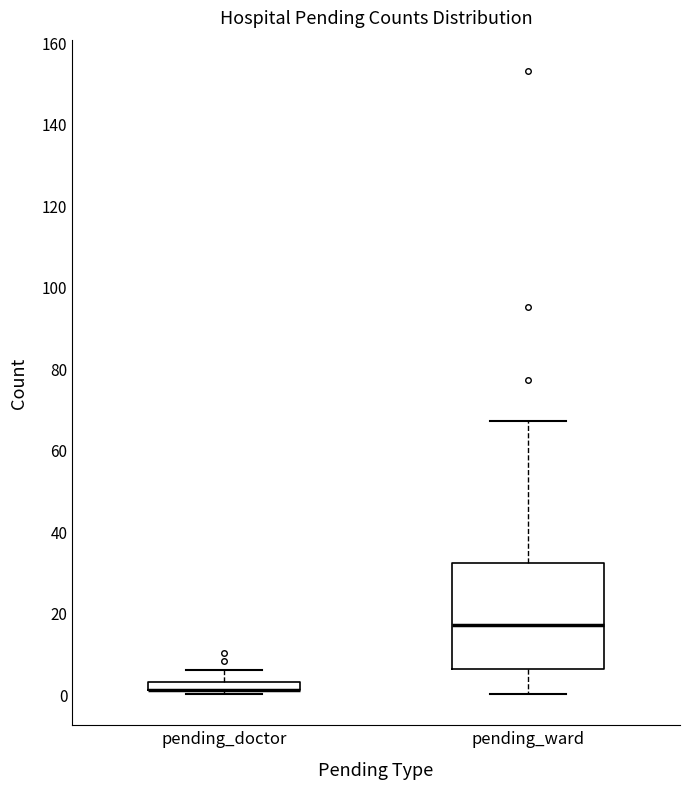

Comparing the boxes themselves (not the whiskers), which one is the tallest?

pending_ward